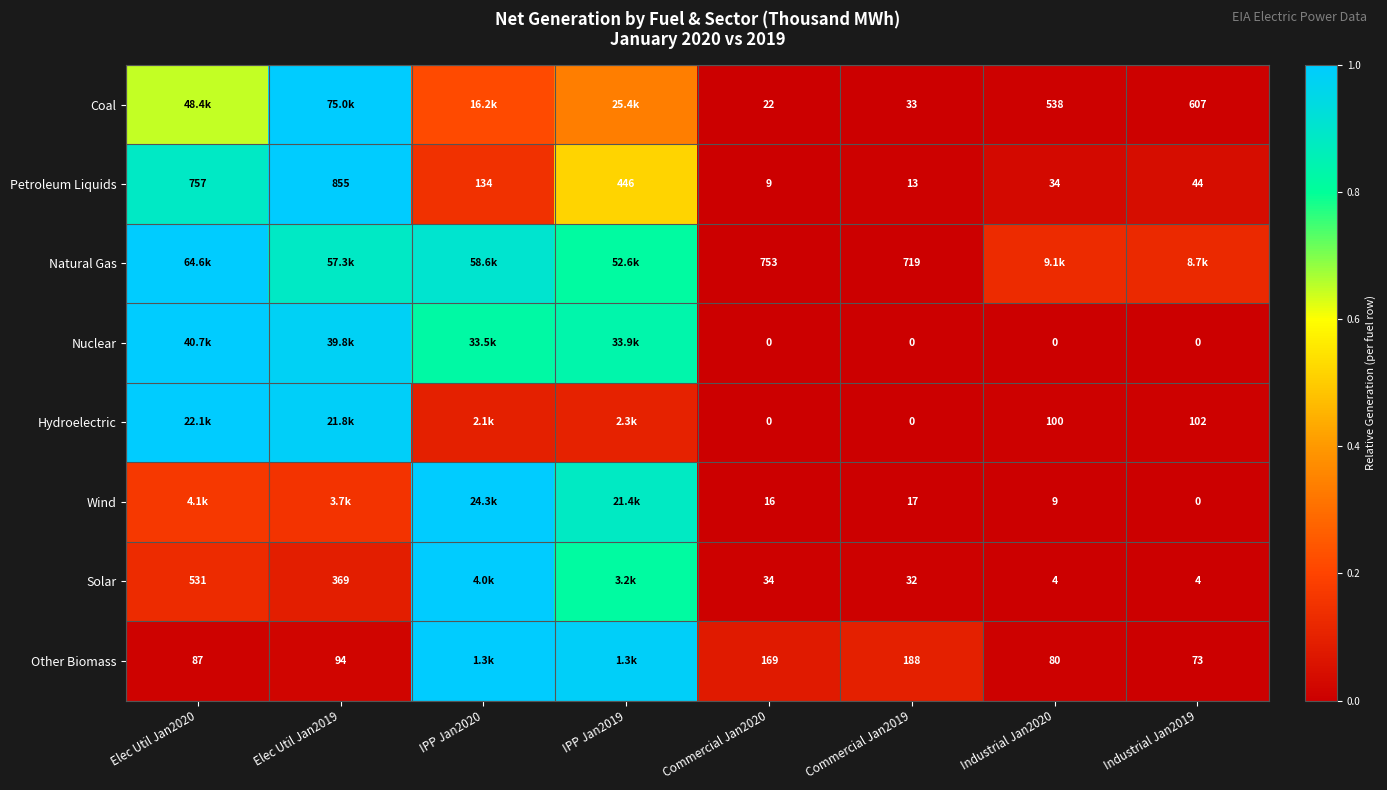

Is the value of Natural Gas at Commercial Jan2020 greater than the value of Wind at Commercial Jan2020?

Yes